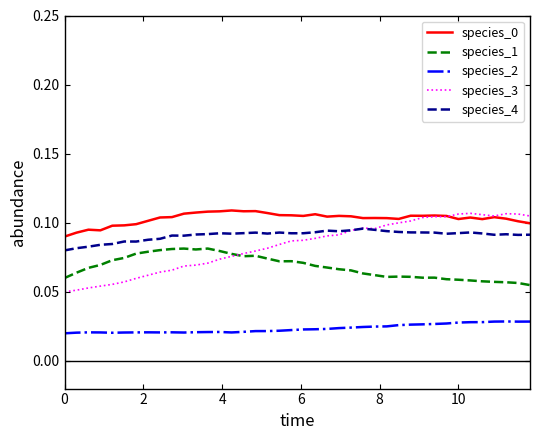

True or false: species_1 has more than 1 interior local peaks.

True